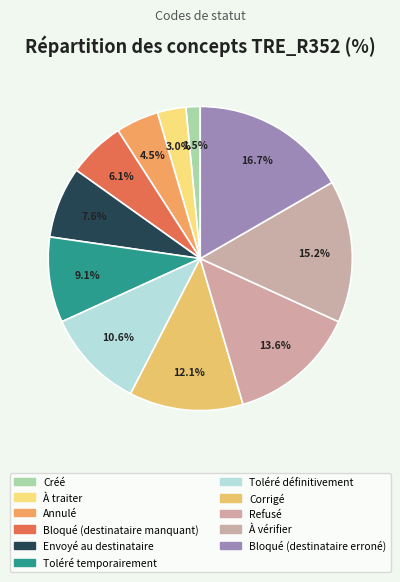

How much of the chart is everything except À vérifier?

84.8%